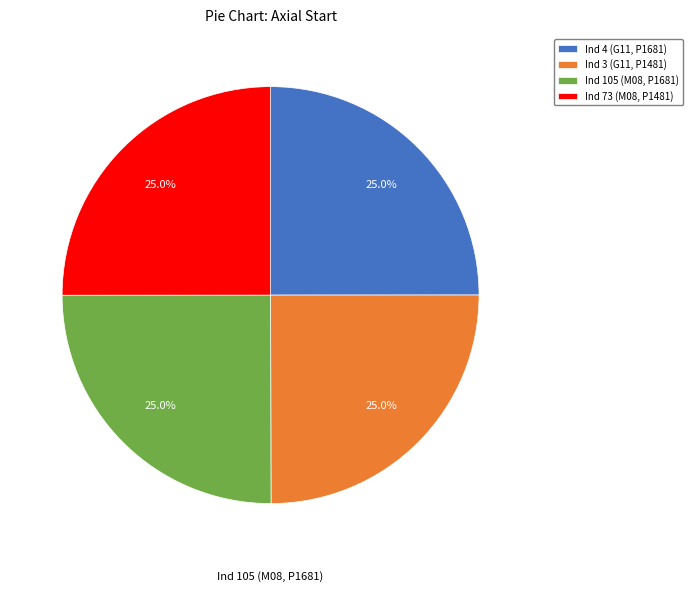

True or false: Ind 4 (G11, P1681) accounts for 18% of the total.

False